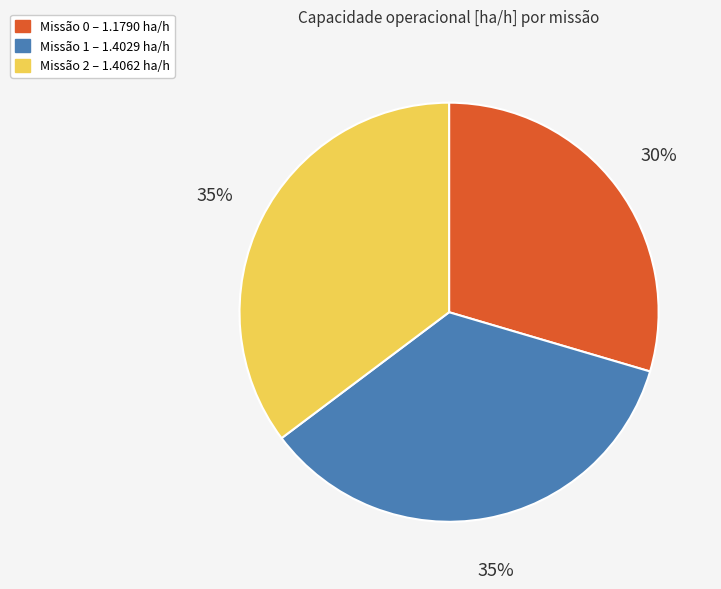

Does any single category account for the majority?

No